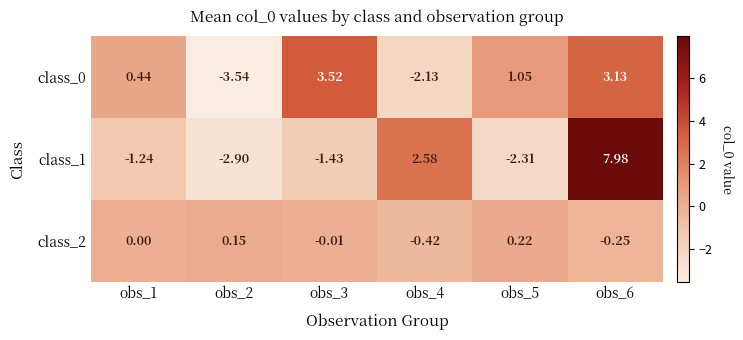

Is the value of class_2 at obs_4 greater than the value of class_1 at obs_2?

Yes